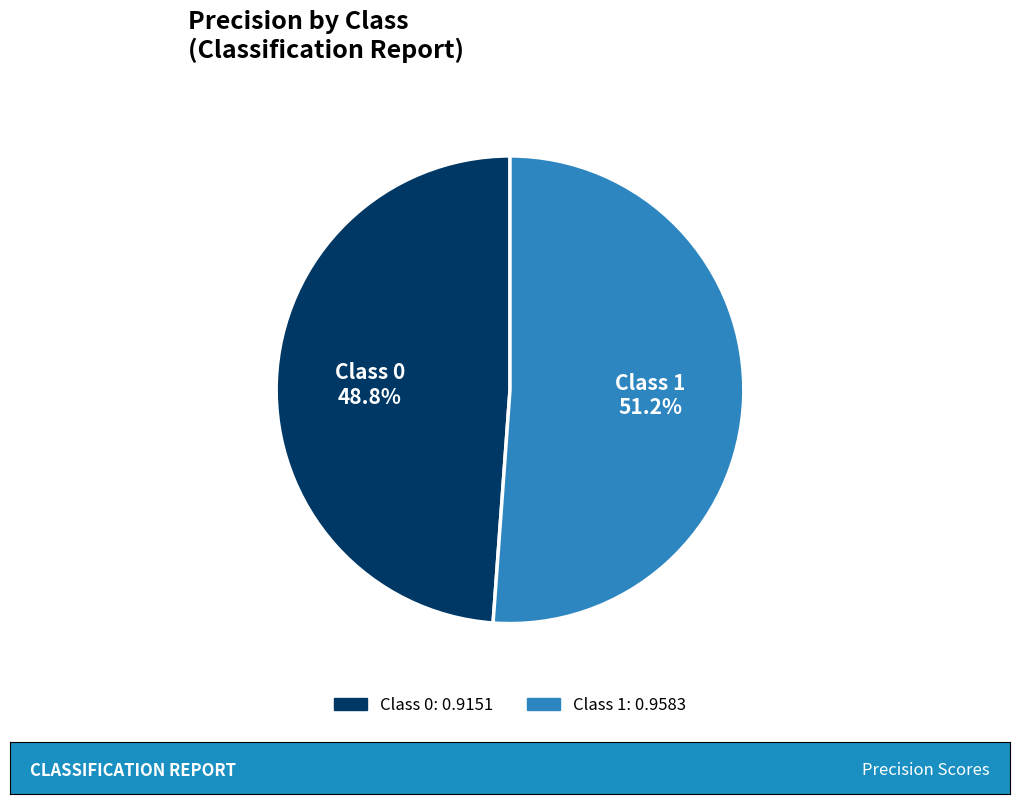

What is the total percentage of Class 0 and Class 1?

100.0%